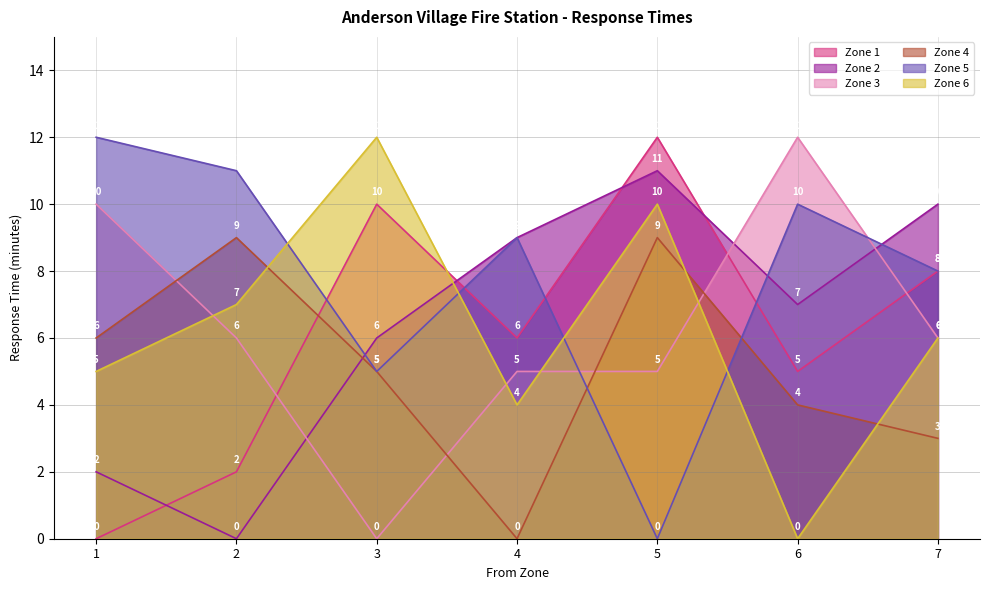

What is the difference between the Zone 3 values at 1 and 5?

5